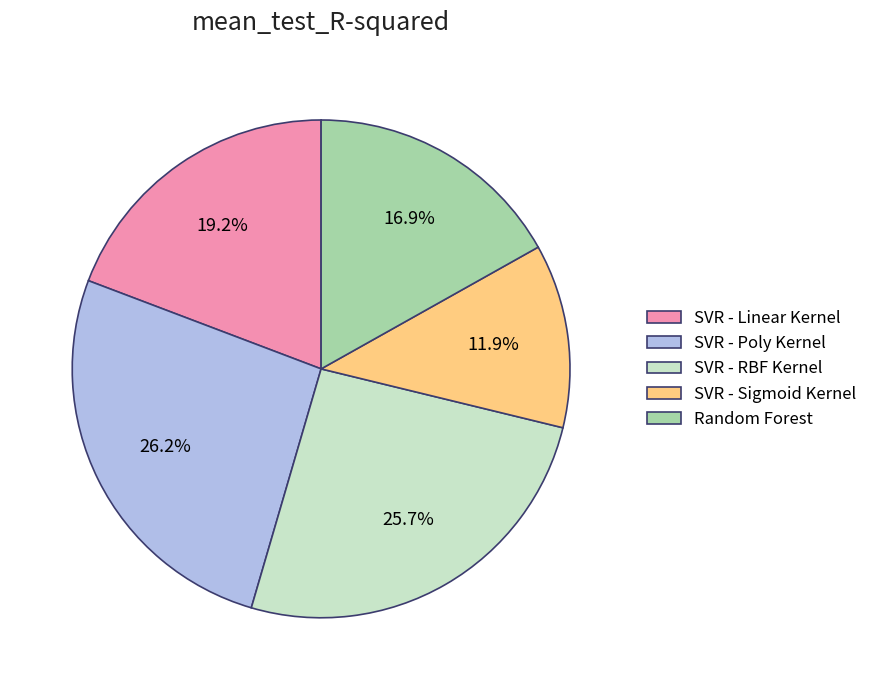

How many segments does this pie chart have?

5